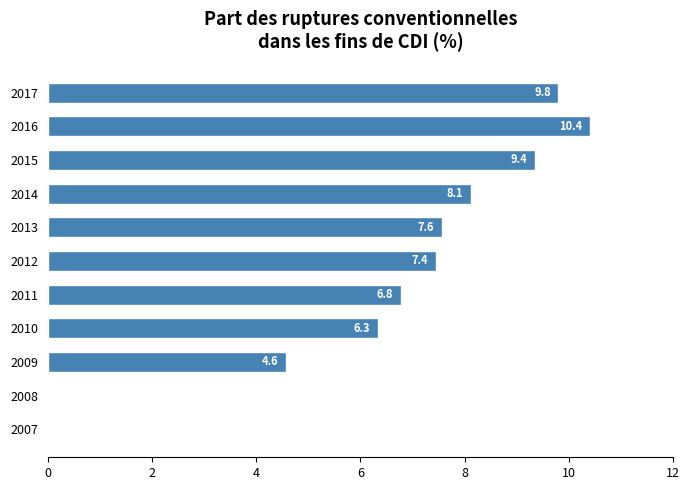

Is it true that the value at 2016 is 10.4?

True